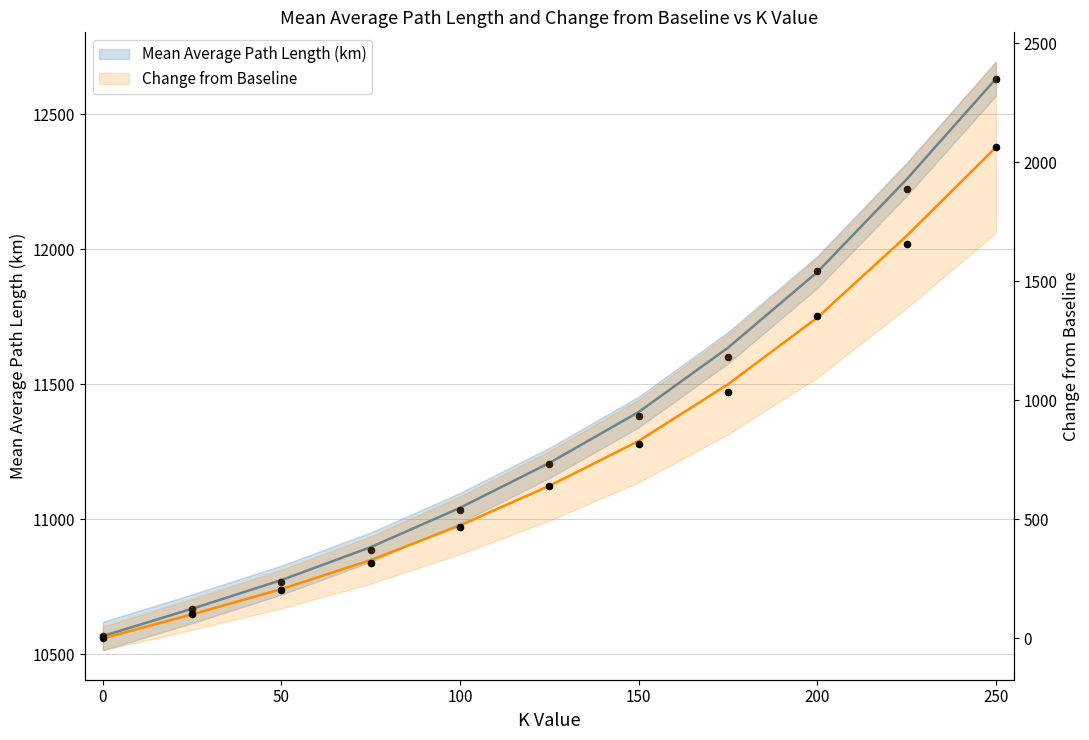

Is the value of Change from Baseline at 25 greater than the value of Mean Average Path Length (km) at 150?

No